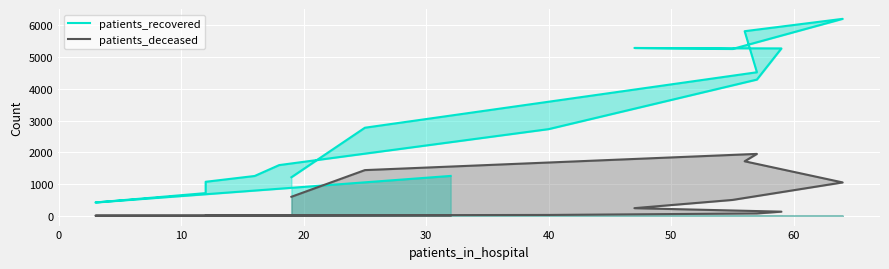

True or false: patients_deceased has a value of 2 at −10.

False